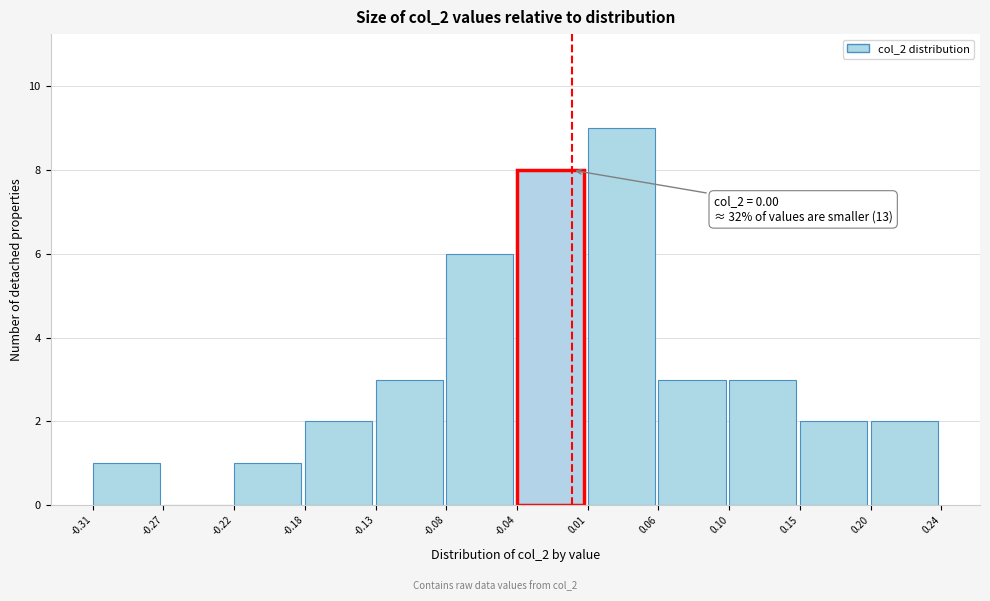

Which range on the x-axis has the tallest bar?

0.01 to 0.06